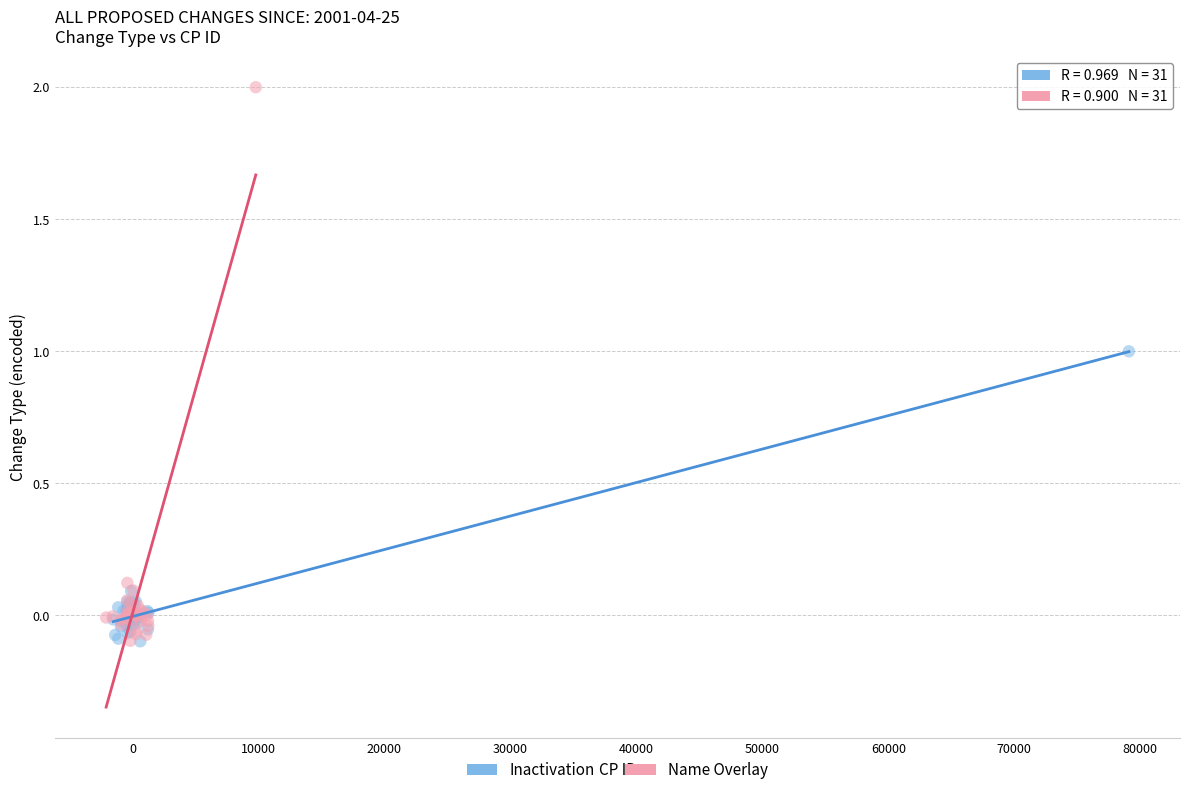

Which series contains the highest Y value?

Name Overlay